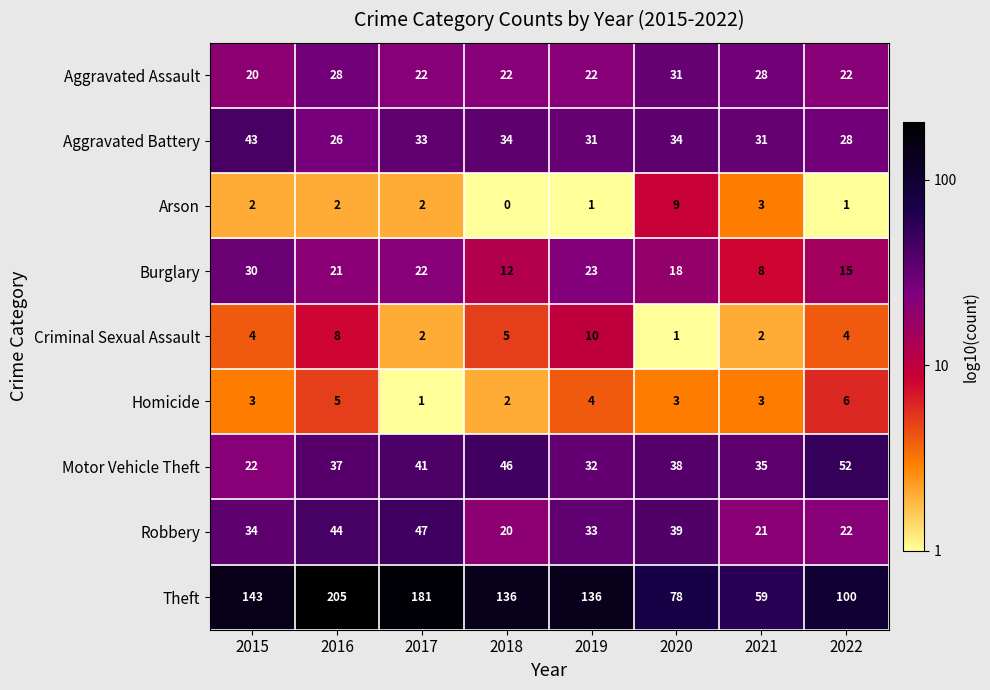

At 2016, list the series in order from smallest to largest.

Arson, Homicide, Criminal Sexual Assault, Burglary, Aggravated Battery, Aggravated Assault, Motor Vehicle Theft, Robbery, Theft